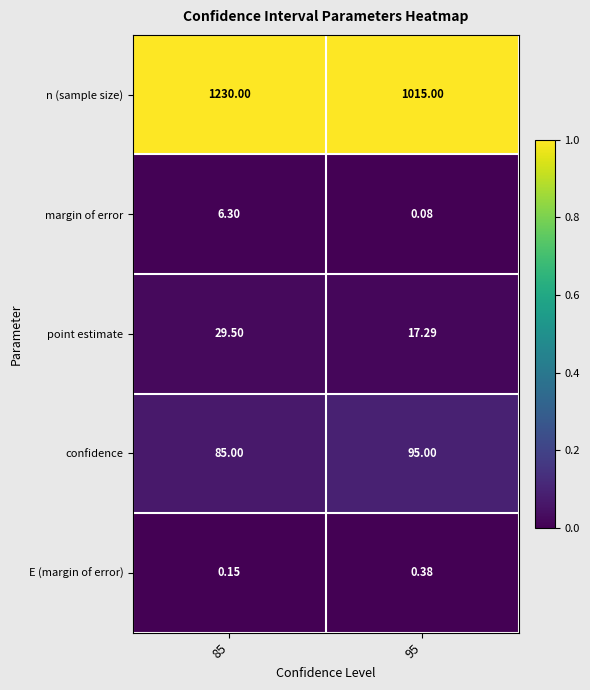

List the series in order of their peak value, highest first.

n (sample size), confidence, point estimate, margin of error, E (margin of error)